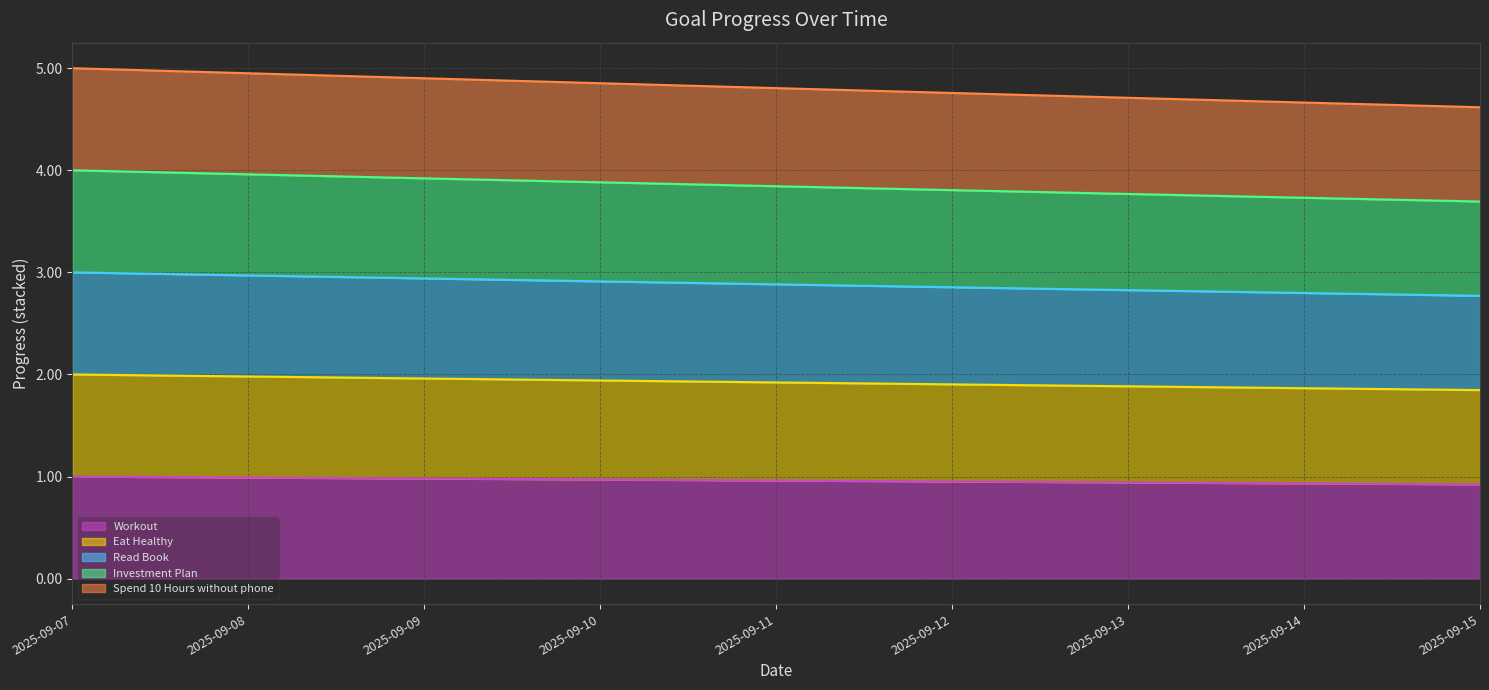

At which label does Eat Healthy reach its minimum?

2025-09-15